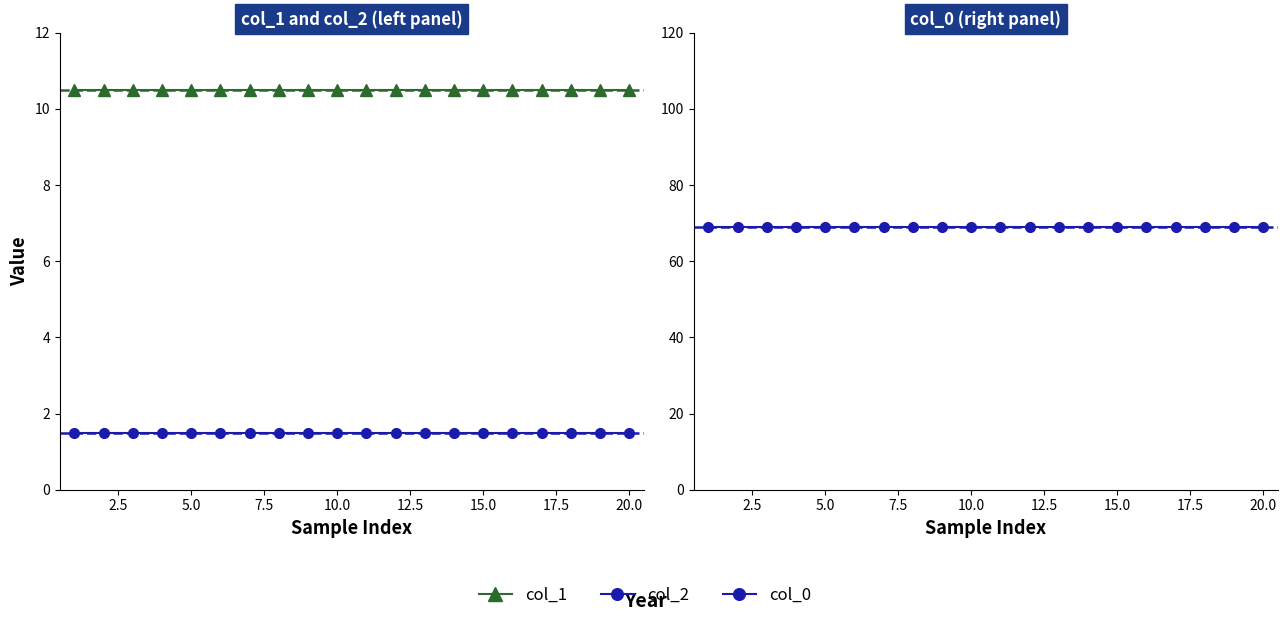

Does the chart display data point markers on the line(s)?

Yes